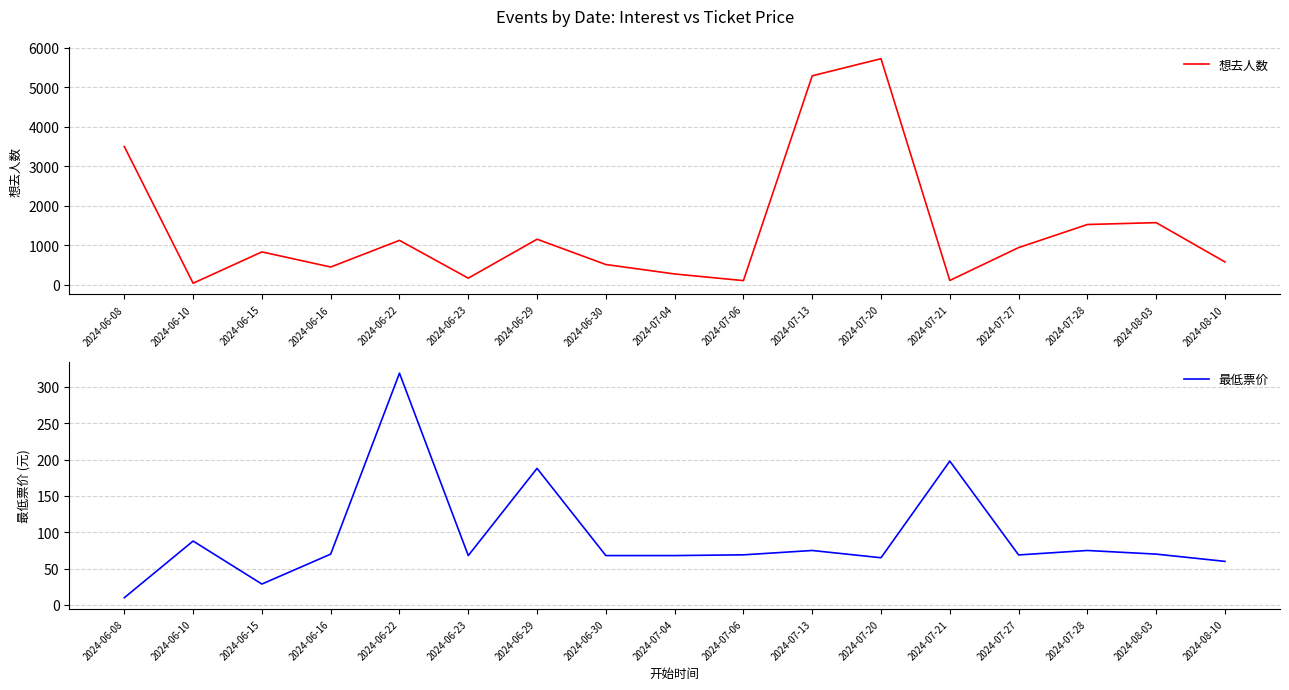

Reading right to left, what are all the values shown in this chart?

想去人数: 2024-08-10=576.0	2024-08-03=1570.0	2024-07-28=1523.0	2024-07-27=939.0	2024-07-21=108.0	2024-07-20=5717.0	2024-07-13=5284.0	2024-07-06=104.0	2024-07-04=272.0	2024-06-30=511.0	2024-06-29=1151.0	2024-06-23=166.0	2024-06-22=1122.0	2024-06-16=448.0	2024-06-15=830.0	2024-06-10=38.0	2024-06-08=3495.0
最低票价: 2024-08-10=60.0	2024-08-03=70.0	2024-07-28=75.0	2024-07-27=68.9	2024-07-21=198.0	2024-07-20=65.0	2024-07-13=75.0	2024-07-06=69.0	2024-07-04=68.0	2024-06-30=68.0	2024-06-29=188.0	2024-06-23=68.0	2024-06-22=319.0	2024-06-16=70.0	2024-06-15=28.8	2024-06-10=88.0	2024-06-08=10.0